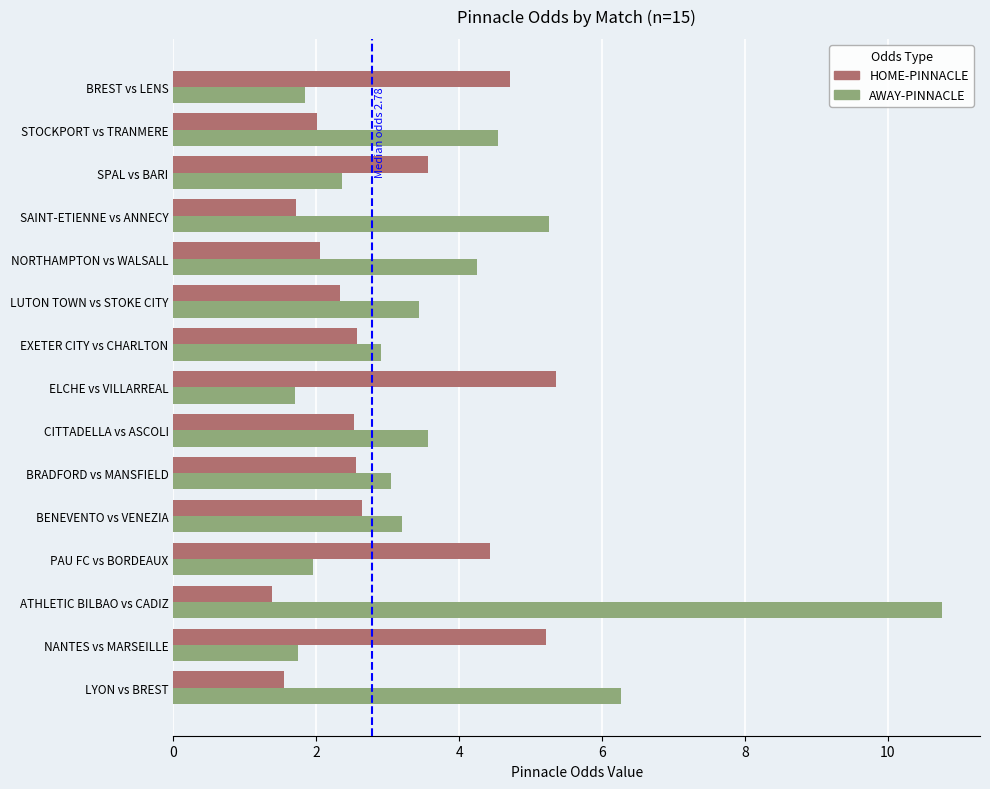

What is the sum of all AWAY-PINNACLE values?

56.8